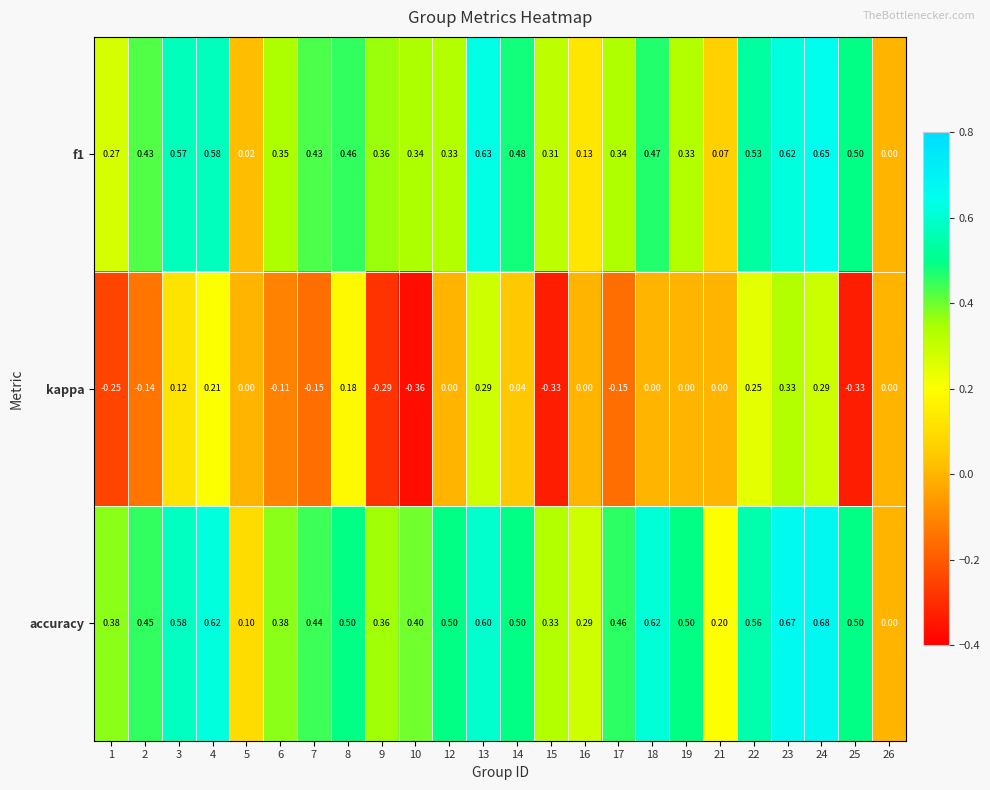

Which series has the largest total across all categories?

accuracy